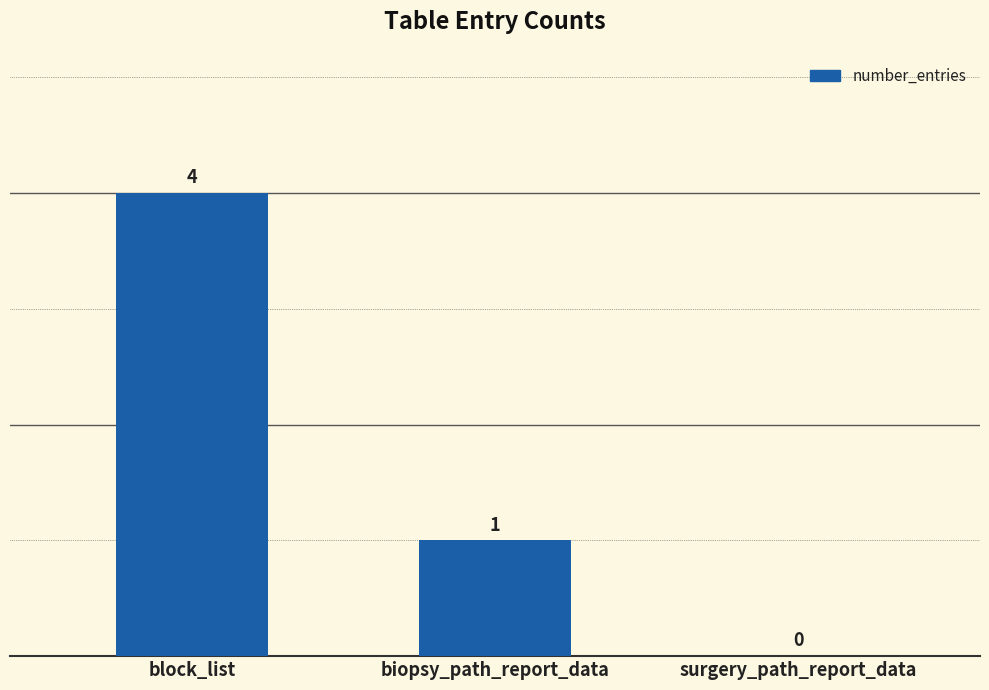

How many series are shown in this chart?

1